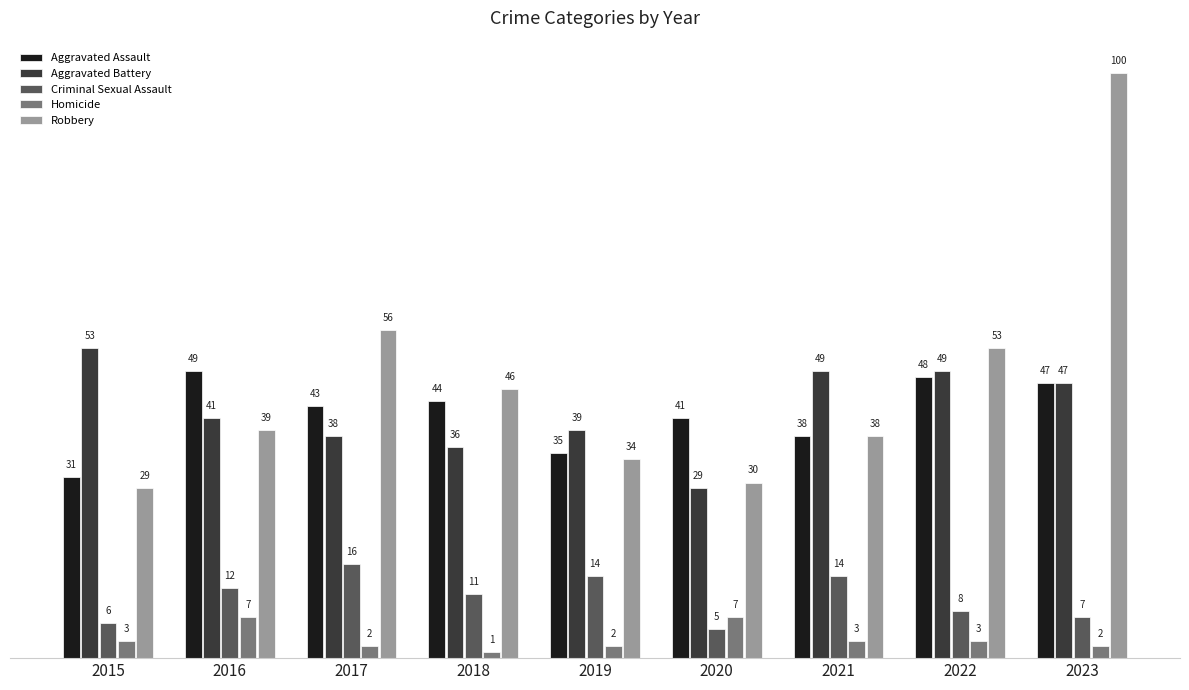

Reading left to right, list all the values displayed in this chart.

Aggravated Assault: 2015=31	2016=49	2017=43	2018=44	2019=35	2020=41	2021=38	2022=48	2023=47
Aggravated Battery: 2015=53	2016=41	2017=38	2018=36	2019=39	2020=29	2021=49	2022=49	2023=47
Criminal Sexual Assault: 2015=6	2016=12	2017=16	2018=11	2019=14	2020=5	2021=14	2022=8	2023=7
Homicide: 2015=3	2016=7	2017=2	2018=1	2019=2	2020=7	2021=3	2022=3	2023=2
Robbery: 2015=29	2016=39	2017=56	2018=46	2019=34	2020=30	2021=38	2022=53	2023=100